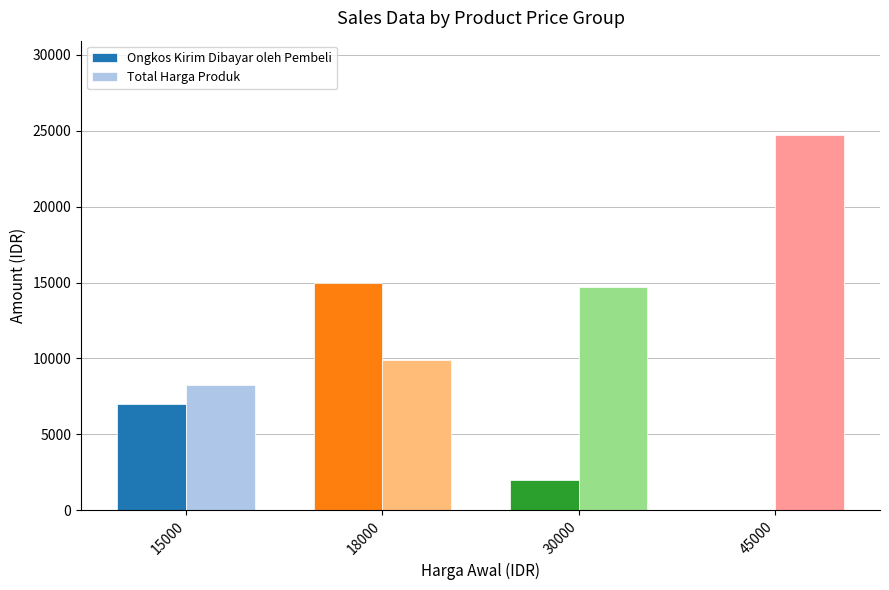

True or false: Total Harga Produk has a value of 20751 at 30000.

False